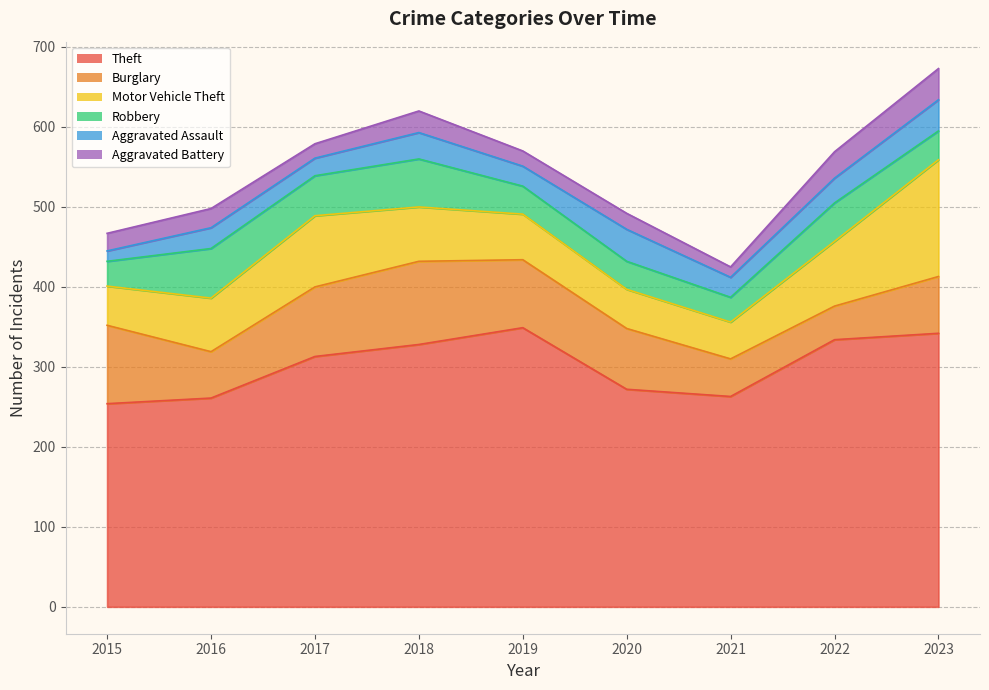

How many series are shown in this chart?

6